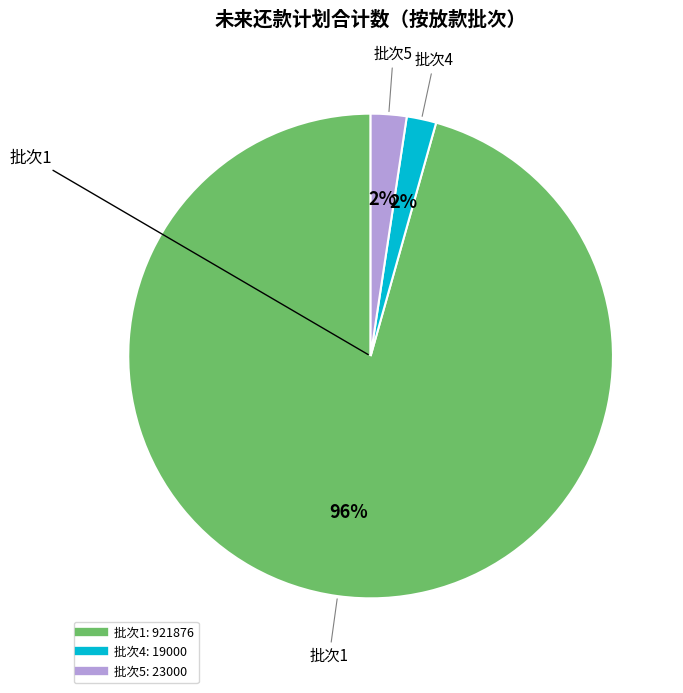

Is there any slice that represents more than half of the pie?

Yes